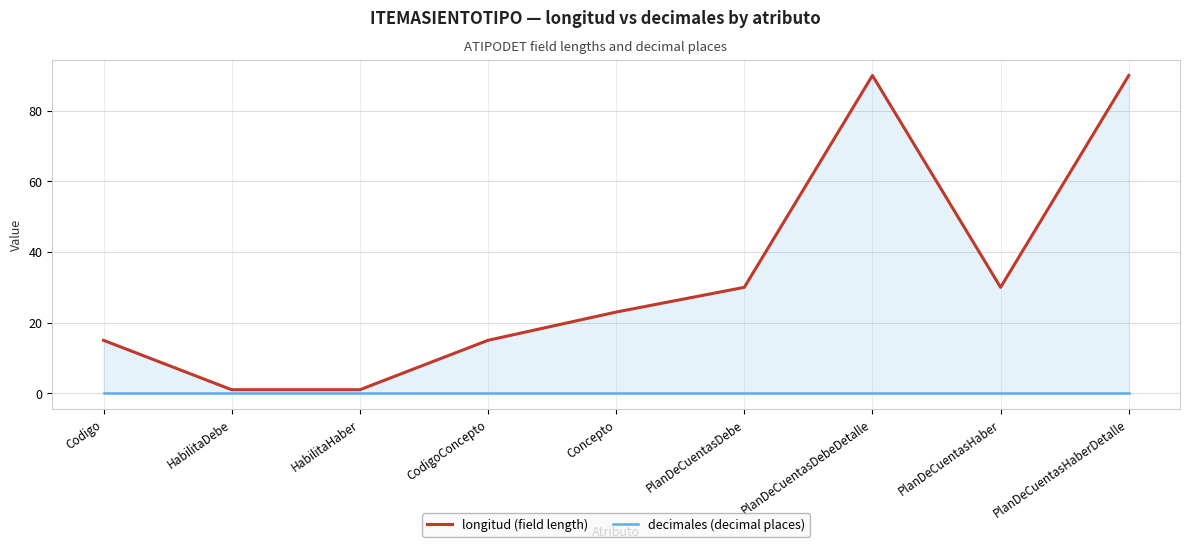

Rank the series by their average value, from highest to lowest.

longitud (field length), decimales (decimal places)